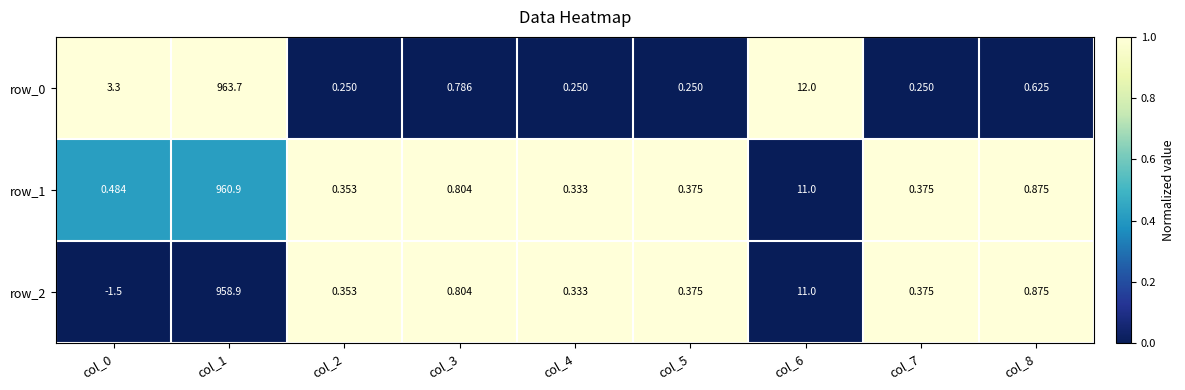

What is the difference between the maximum and second lowest values in the row_1 series?

960.5